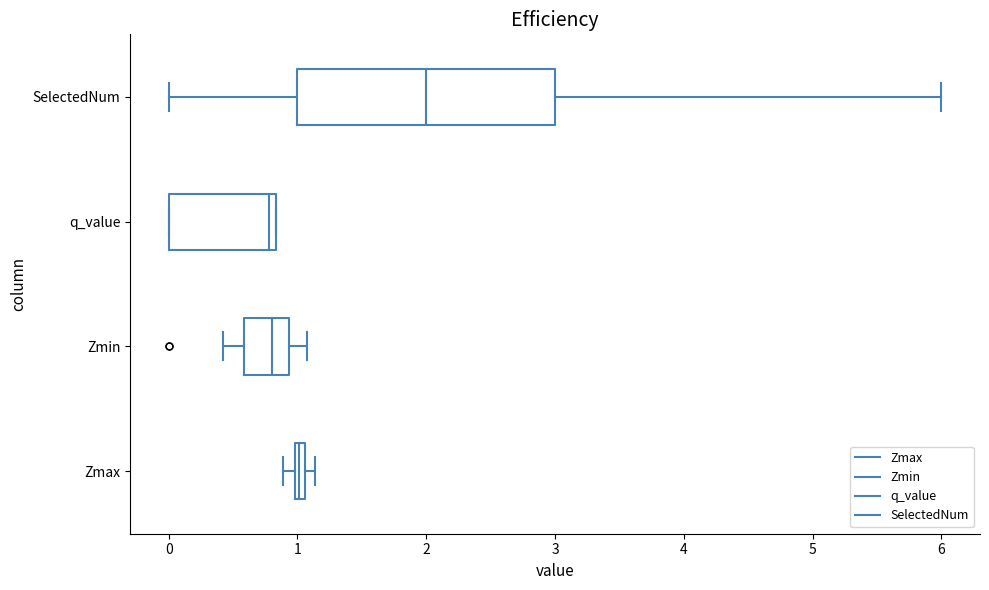

Which box is the widest, from its left edge to its right edge?

SelectedNum